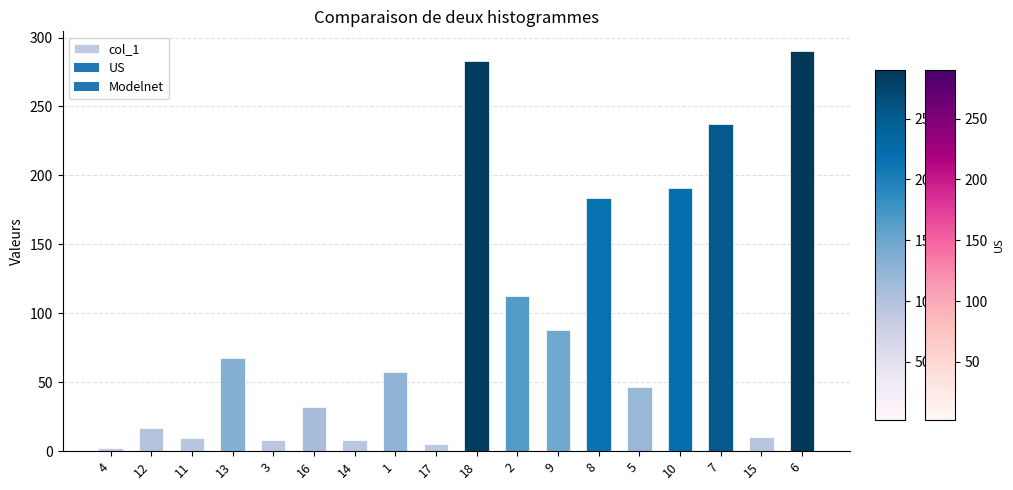

What is the ratio of the value at 13 to the value at 17?

12.5